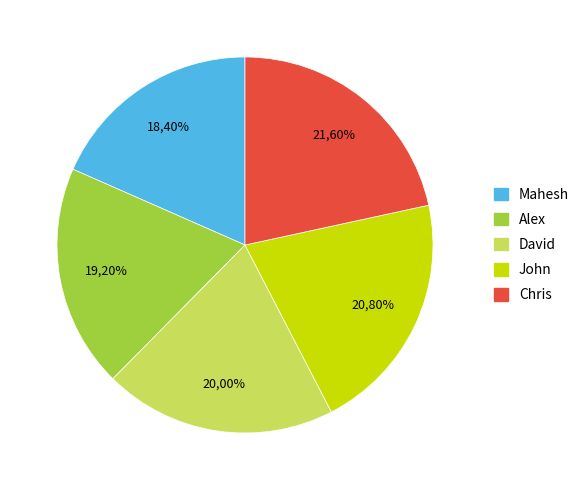

Approximately how many times larger is the value at David compared to Chris?

0.9